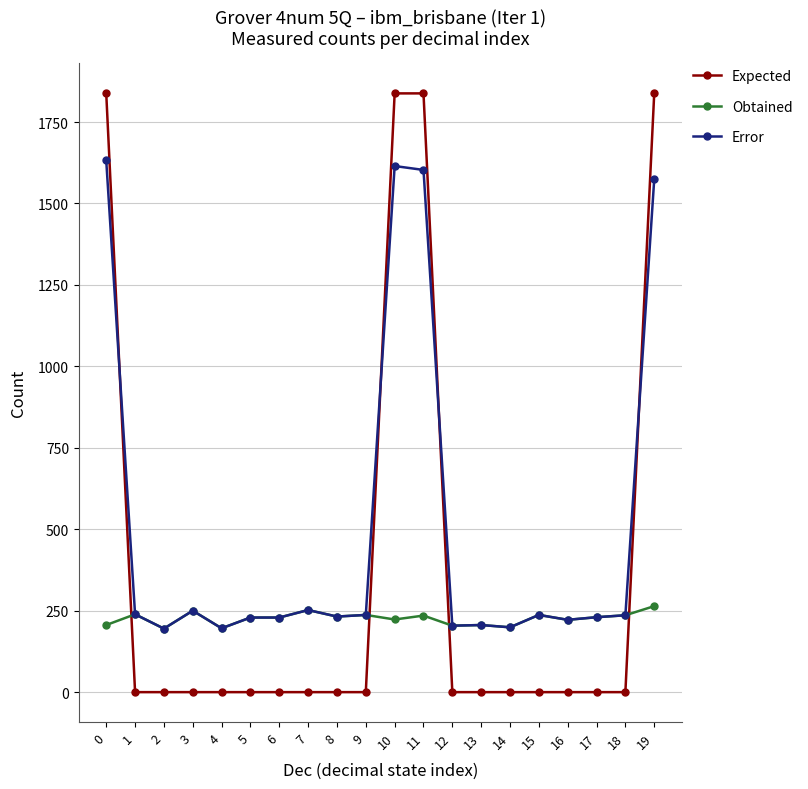

Which series has the largest range (max minus min)?

Expected